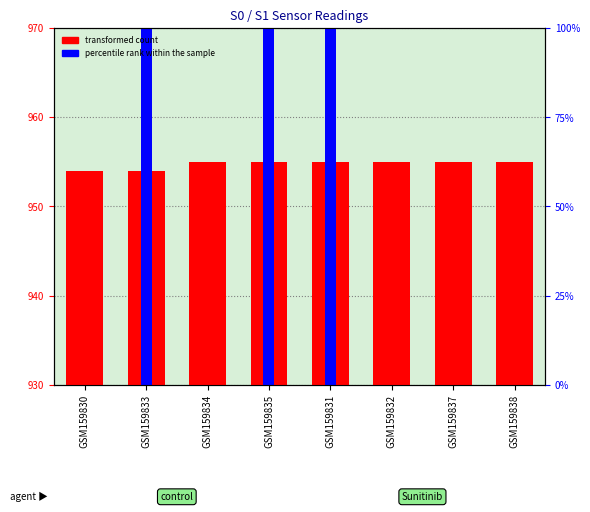

What is the total value across all series at GSM159830?

1884